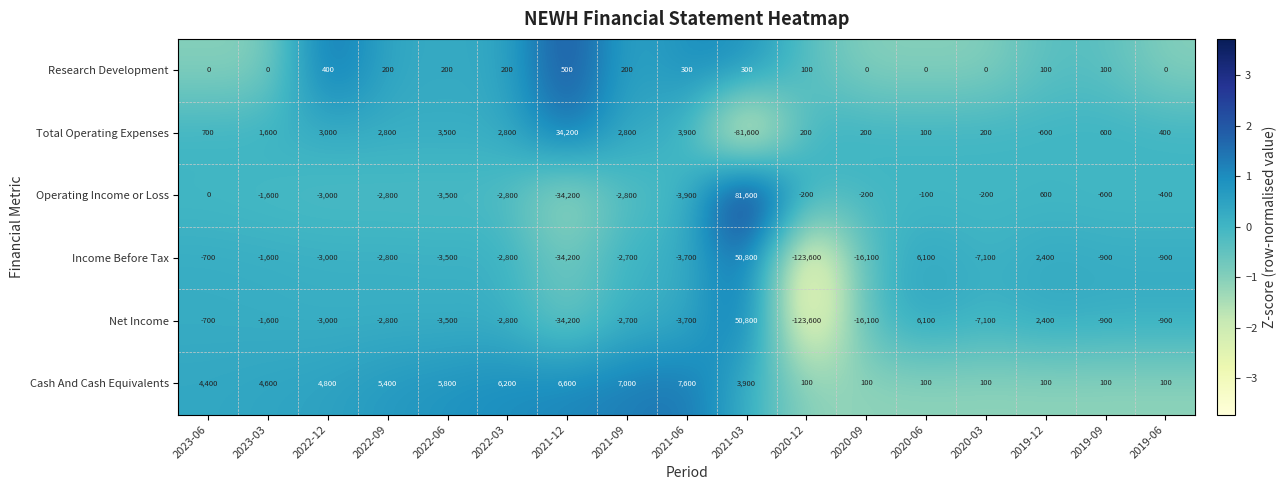

True or false: Net Income has a value of 22028 at 2021-03.

False